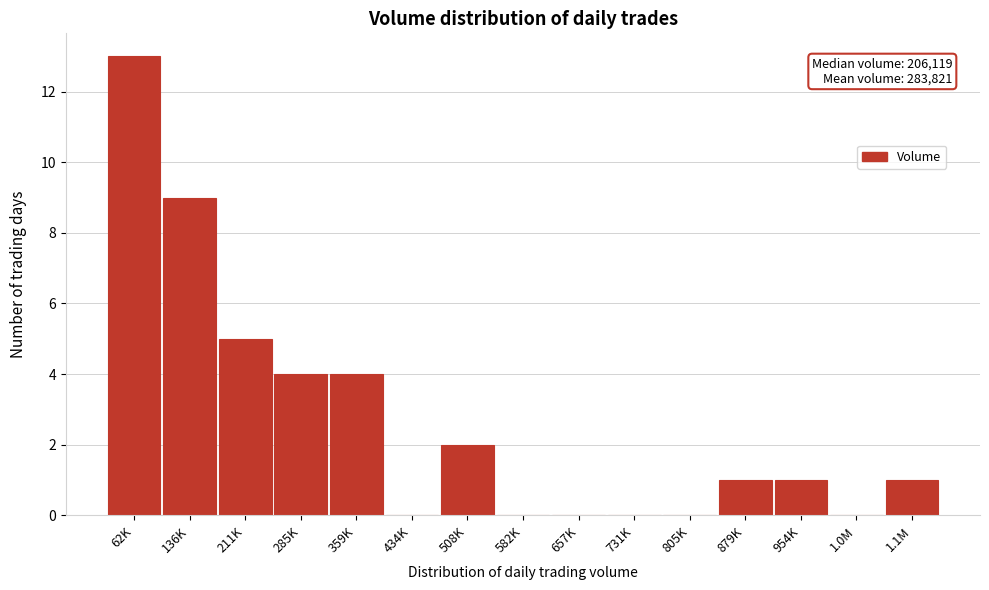

Reading right to left, list all the values displayed in this chart.

1.1M=1	1.0M=0	954K=1	879K=1	805K=0	731K=0	657K=0	582K=0	508K=2	434K=0	359K=4	285K=4	211K=5	136K=9	62K=13